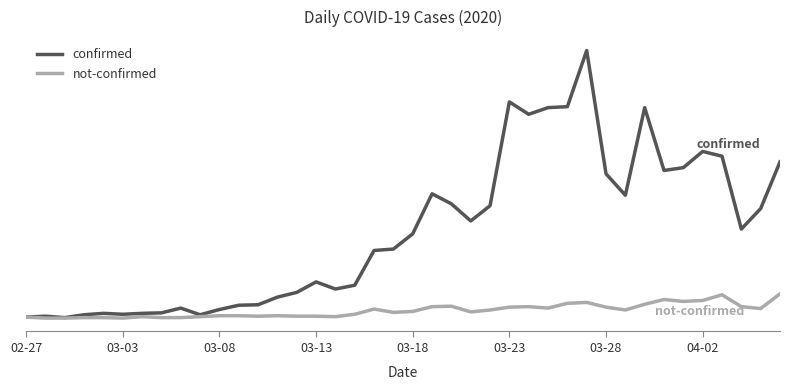

What are all the series names shown in the legend?

confirmed, not-confirmed